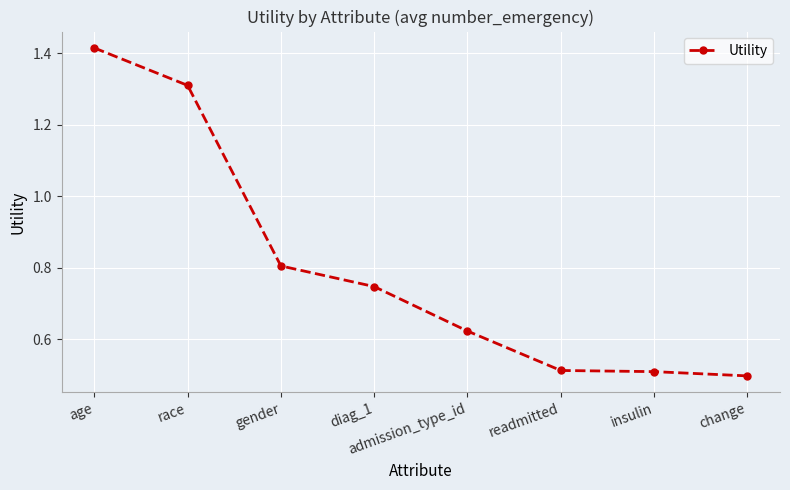

What is the sum of all values?

6.4